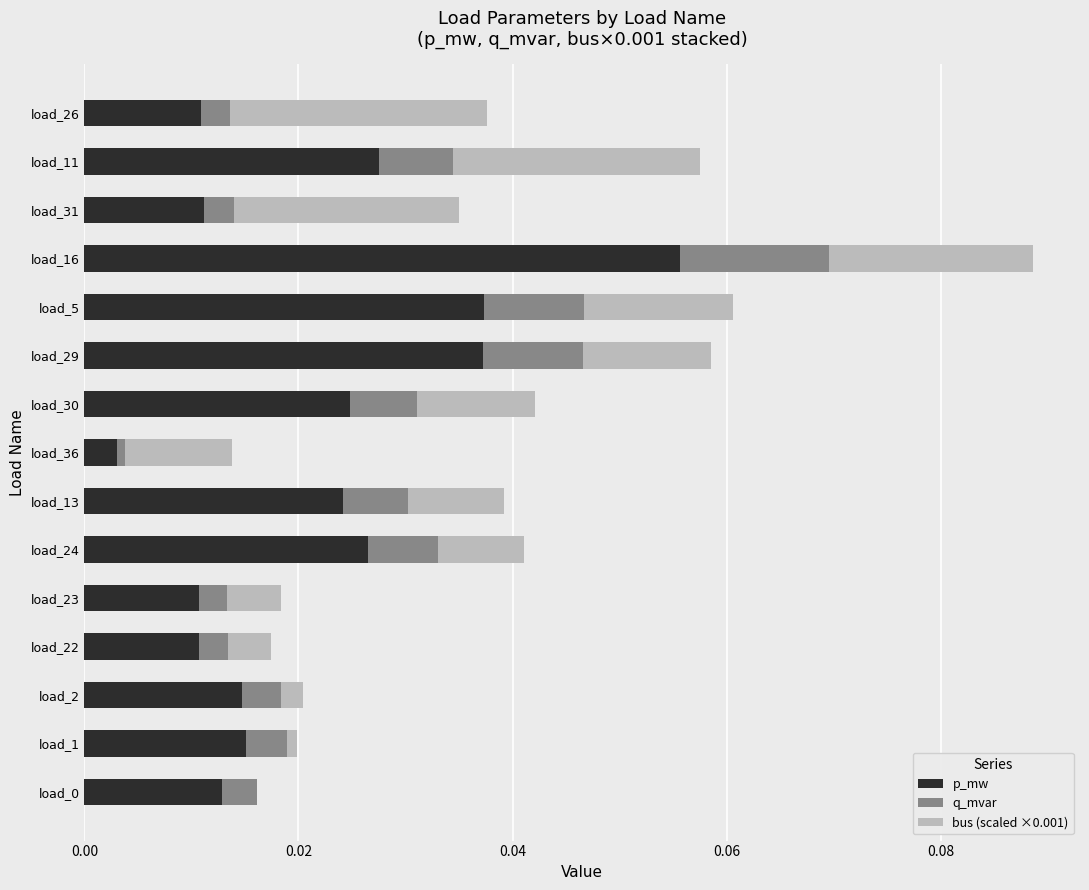

At which category is the sum across all series the highest?

load_16